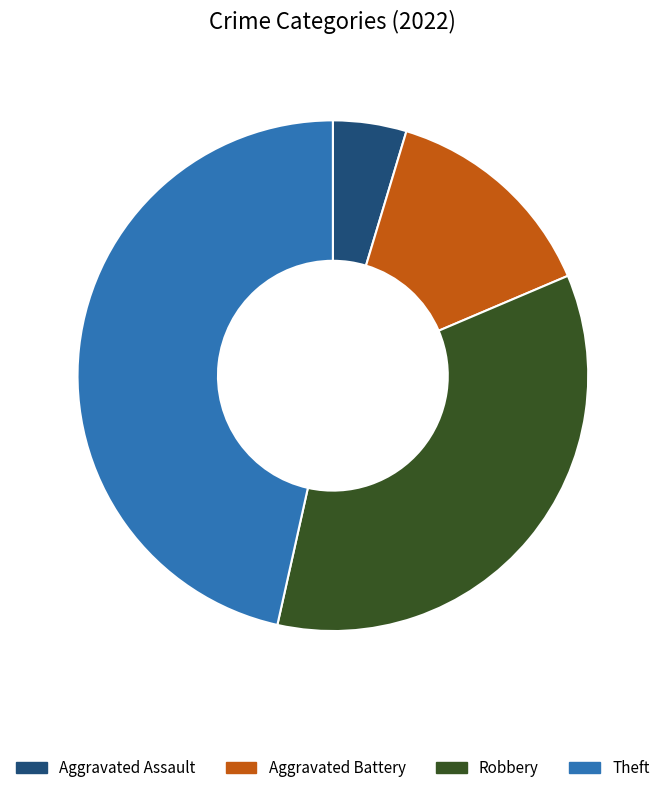

Which slice is the smallest?

Aggravated Assault